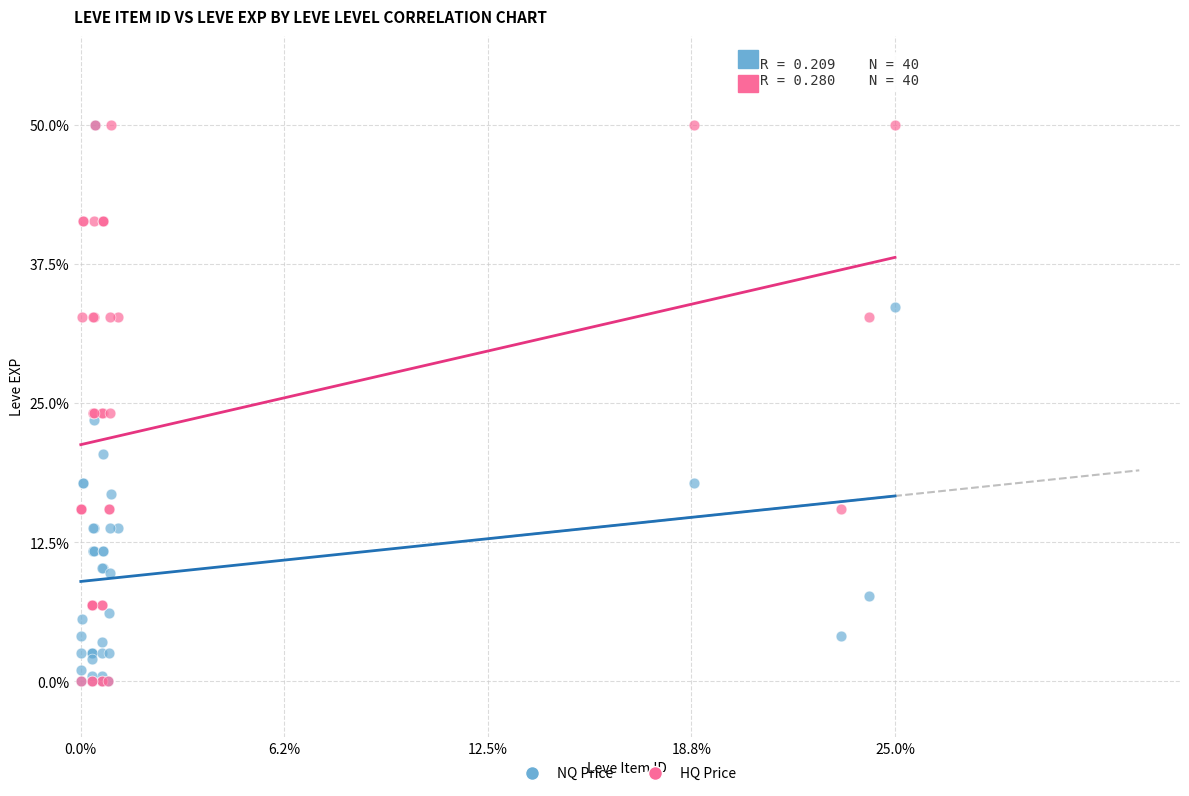

What are all the series names shown in the legend?

NQ Price, HQ Price